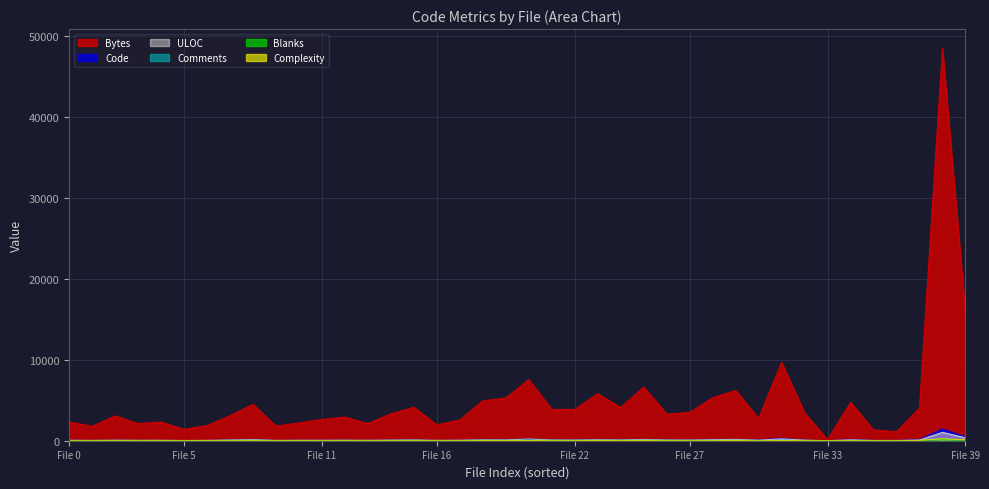

Reading left to right, list all the values displayed in this chart.

Bytes: 2325	1779	3073	2122	2311	1413	1873	3087	4510	1806	2198	2637	2920	2118	3332	4132	1975	2562	4943	5282	7556	3873	3873	5822	4087	6643	3290	3494	5309	6214	2760	9683	3454	135	4738	1331	1115	4042	48486	15643
Code: 64	13	45	25	32	14	22	74	122	20	39	57	45	27	55	70	22	46	88	100	200	72	68	124	77	140	77	64	135	151	79	292	55	3	122	37	31	143	1454	471
ULOC: 59	36	67	48	53	28	41	91	137	40	53	60	67	49	78	97	44	63	108	105	208	94	81	126	96	159	90	82	128	165	67	231	75	4	113	36	31	91	1032	365
Complexity: 1	0	8	1	4	1	10	4	15	2	7	3	6	2	7	9	2	6	20	19	22	8	9	30	13	26	5	8	10	25	0	24	6	0	15	1	1	39	245	114
Comments: 15	30	33	30	30	20	27	32	38	27	29	20	33	29	36	40	30	29	40	37	48	40	36	40	39	48	35	32	28	42	12	30	29	0	0	0	0	1	114	50
Blanks: 4	12	17	13	16	10	13	18	27	14	11	6	14	13	23	20	14	13	27	24	38	19	20	26	23	36	18	22	9	29	2	22	22	0	4	2	2	7	142	57